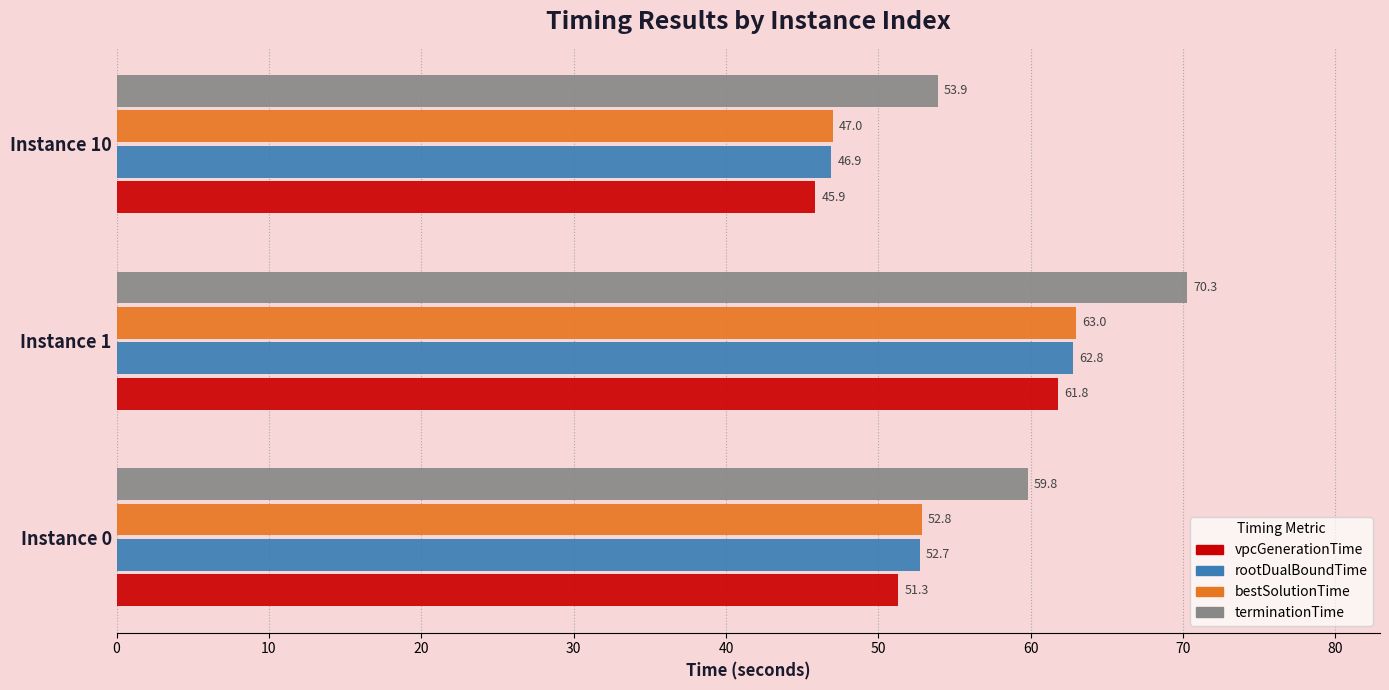

What is the difference between the maximum and minimum values in the bestSolutionTime series?

16.0